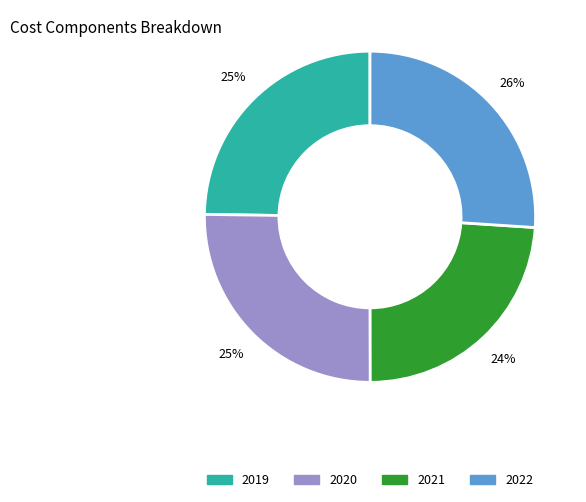

Which has a higher value, 2022 or 2019?

2022